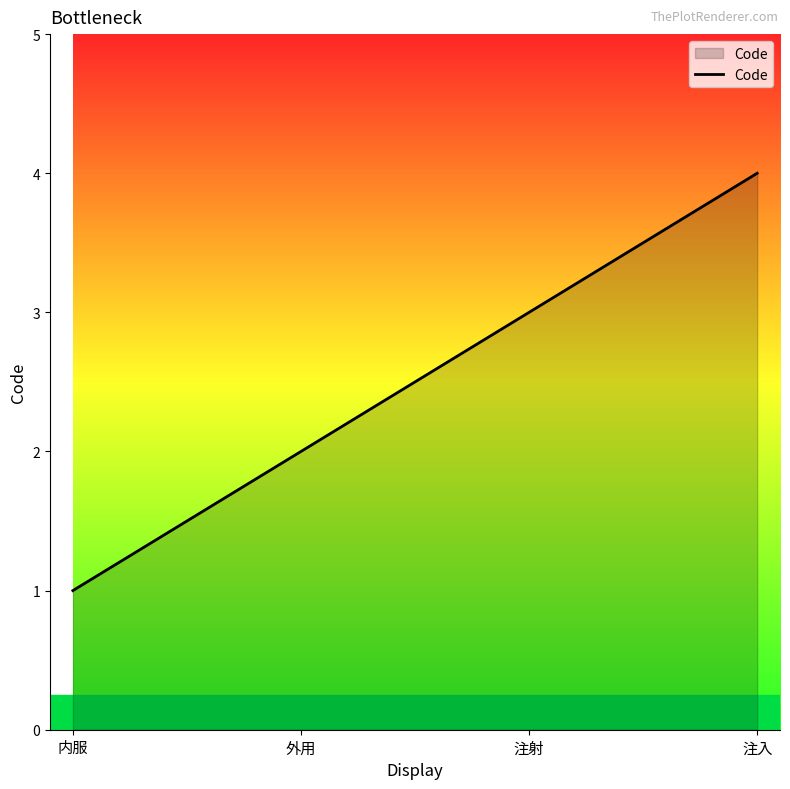

What position from the right is 内服?

4